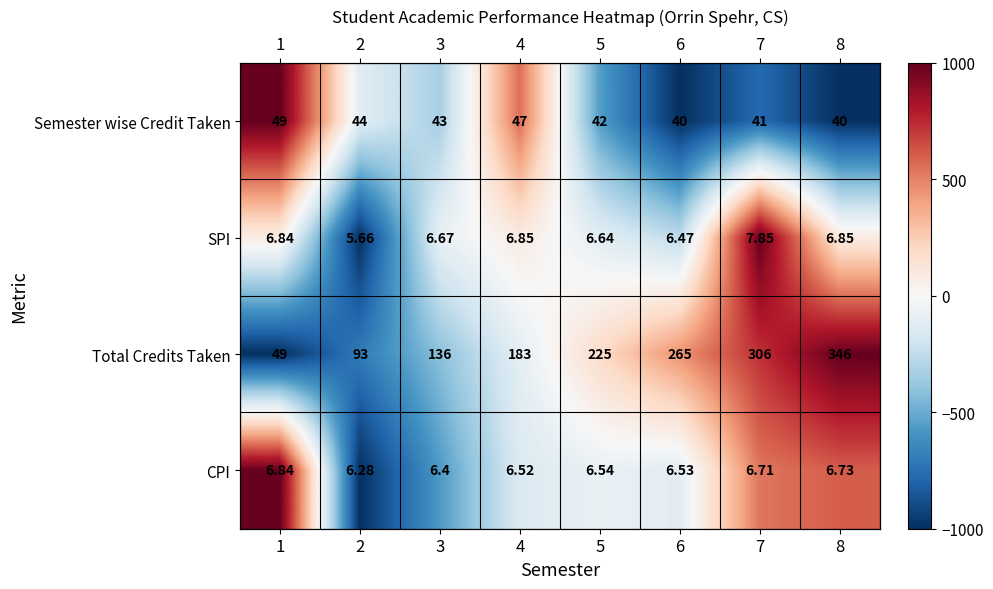

Which has a higher value, 4 or 1?

1